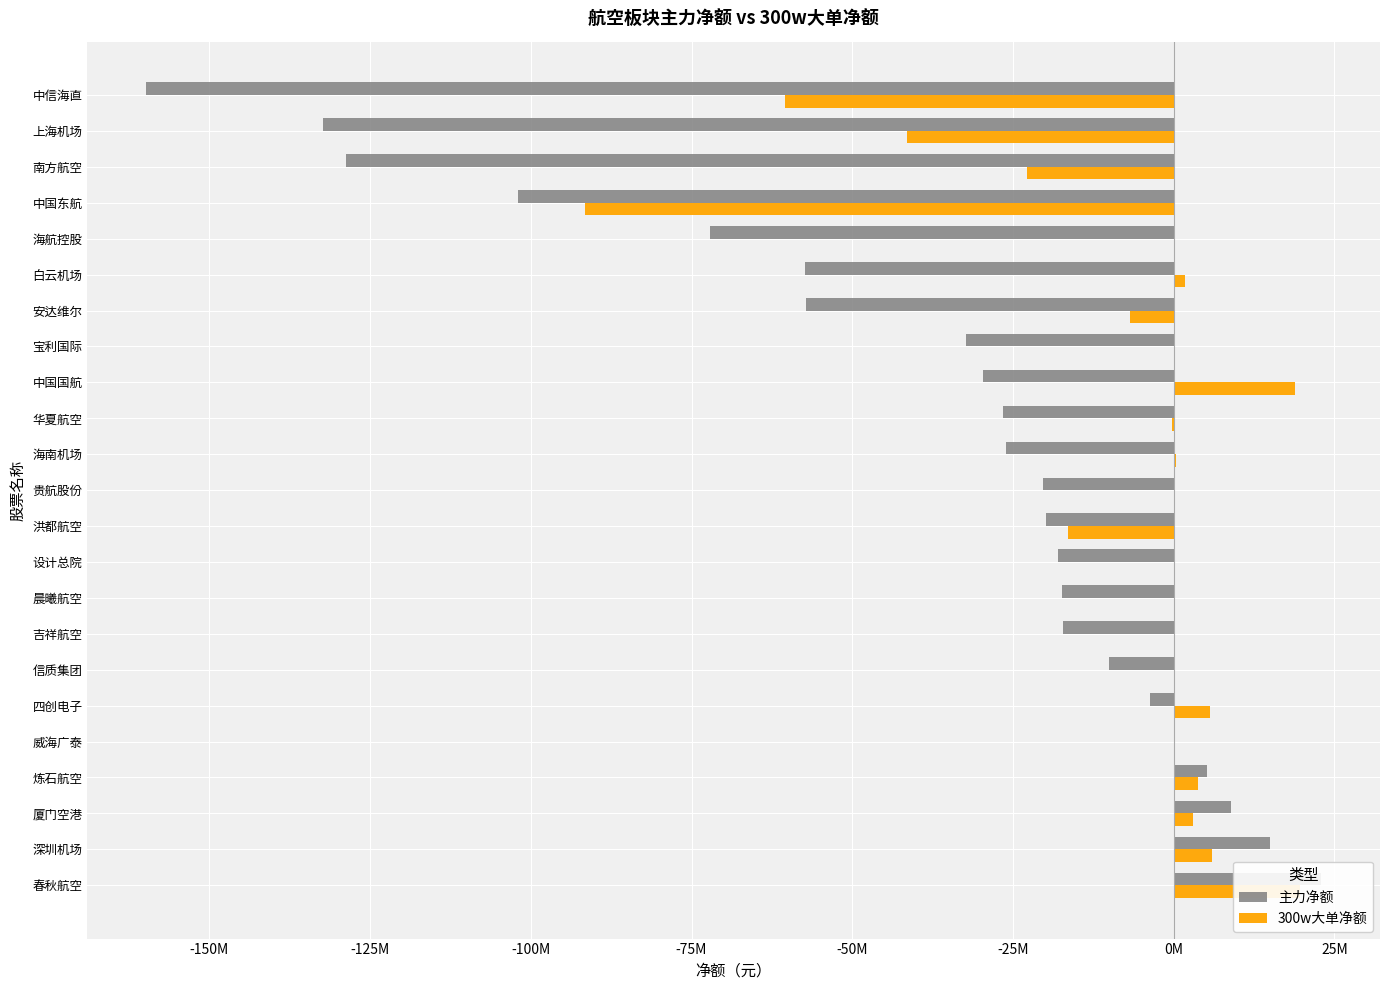

At 春秋航空, list the series in order from smallest to largest.

300w大单净额, 主力净额